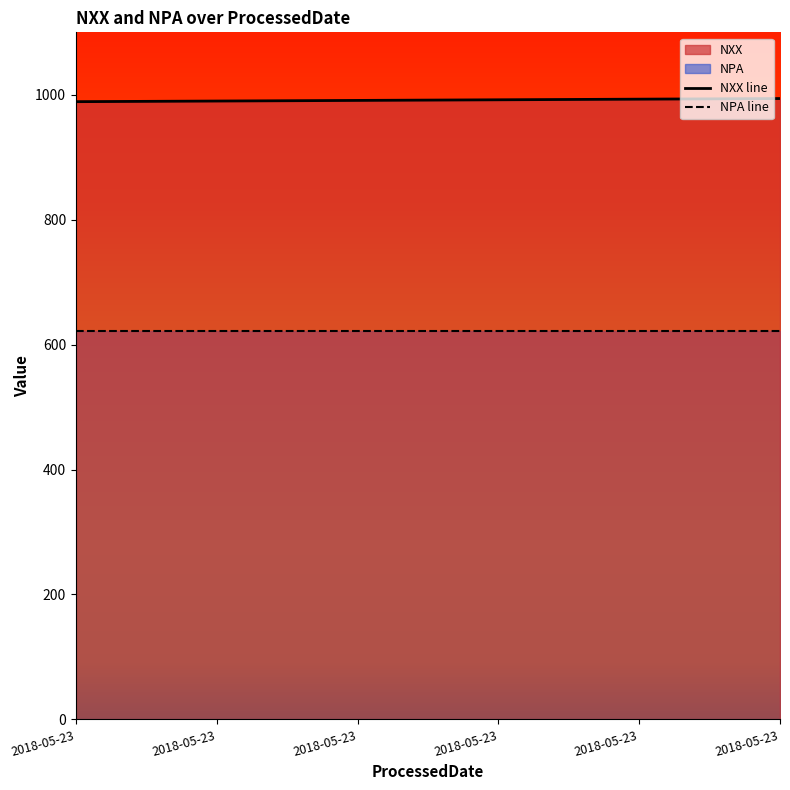

Reading left to right, what are all the values shown in this chart?

989	990	991	992	993	994